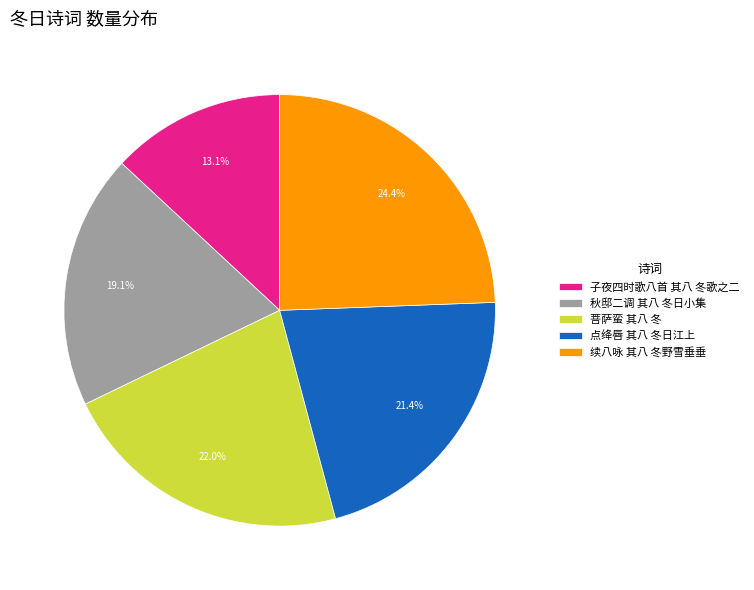

What percentage is NOT represented by 秋邸二调 其八 冬日小集?

80.9%